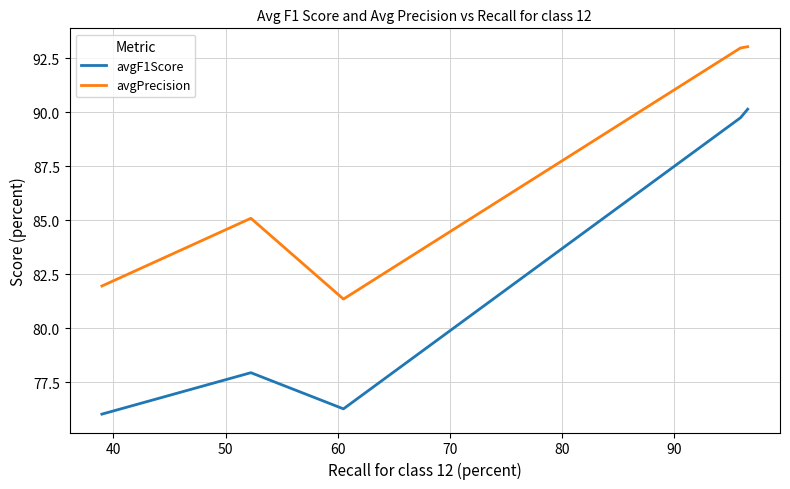

What is the difference between the maximum and minimum values in the avgF1Score series?

14.1